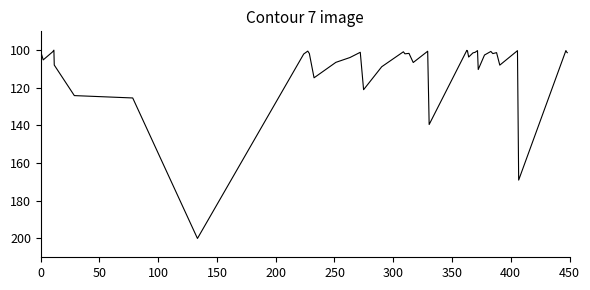

What is the minimum value shown in the chart?

100.0